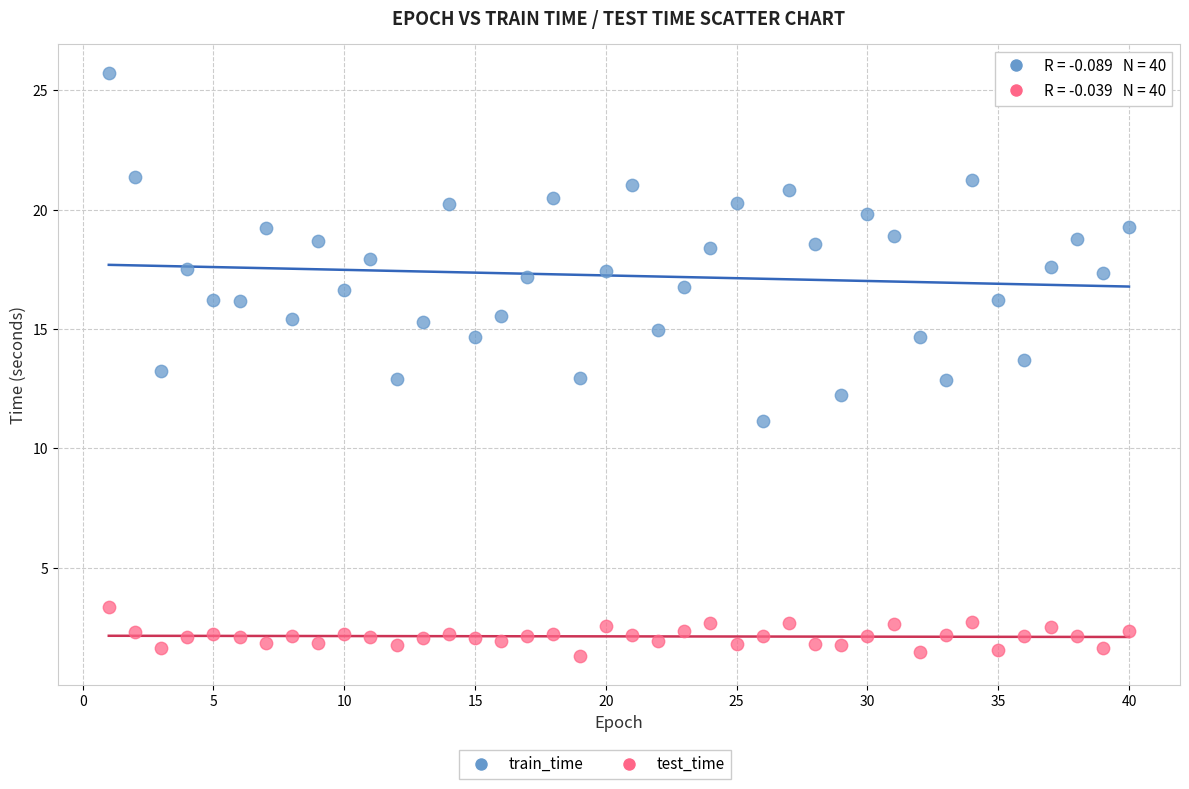

Across all data points, what is the range of X values (max minus min)?

39.0